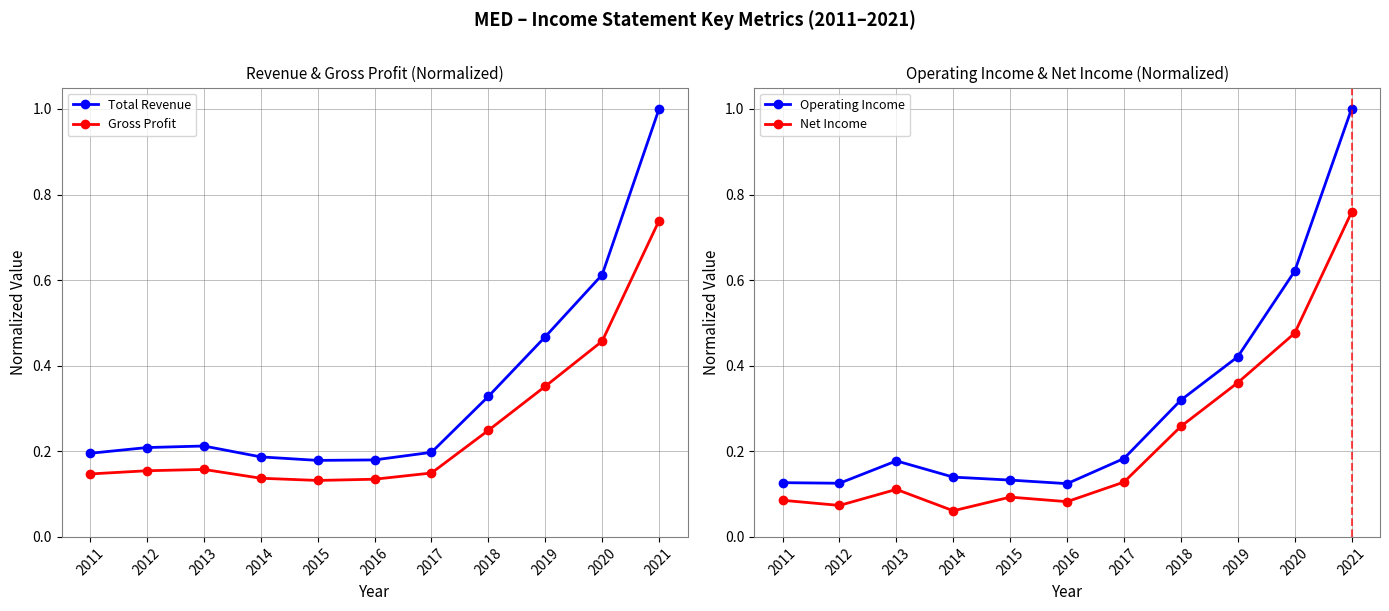

What is the sum of all Total Revenue values?

3.8